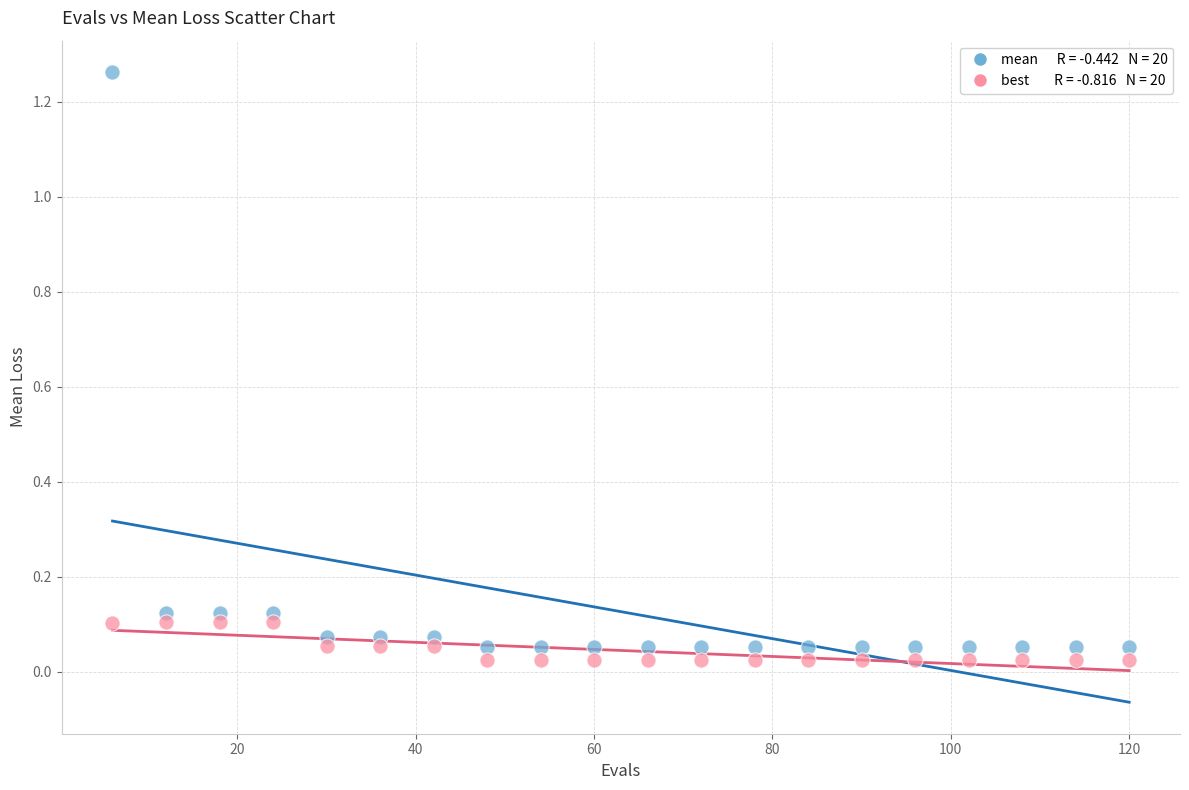

Across all data points, what is the range of X values (max minus min)?

114.0